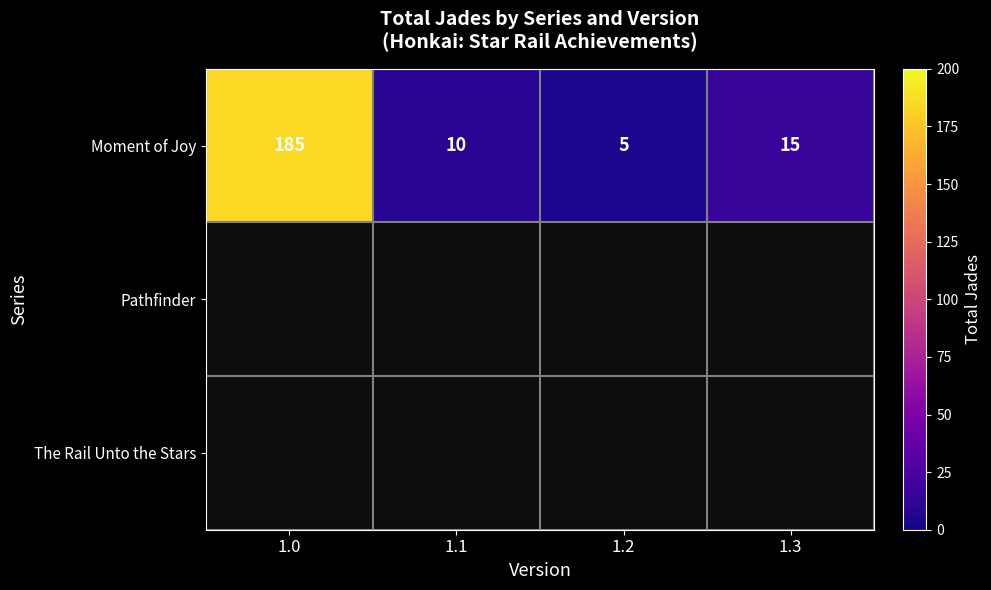

What is the greatest value displayed?

185.0